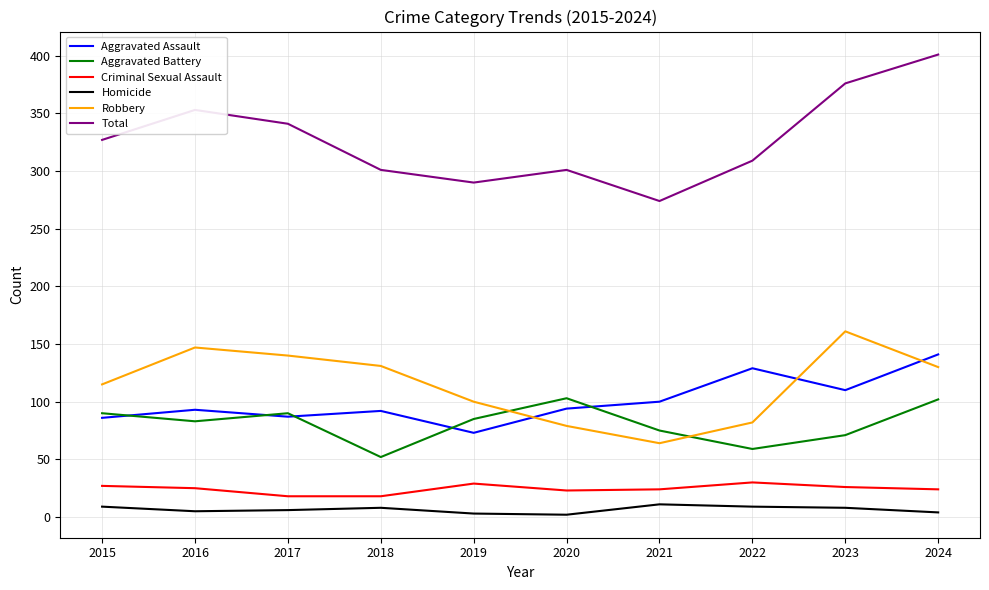

The Total series shows 290 at 2019. True or false?

True